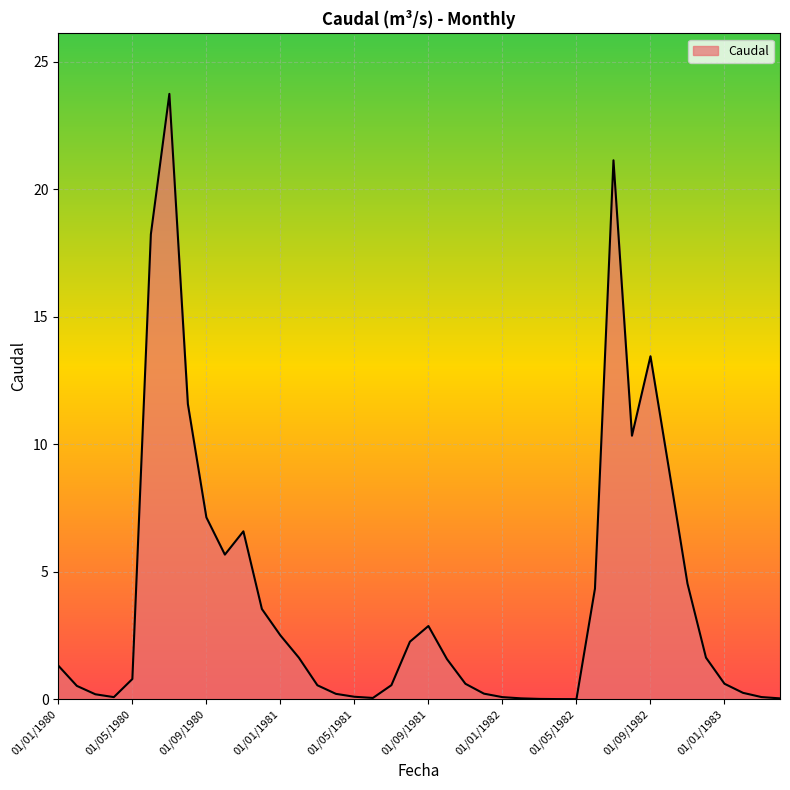

What is the maximum value shown in the chart?

23.7